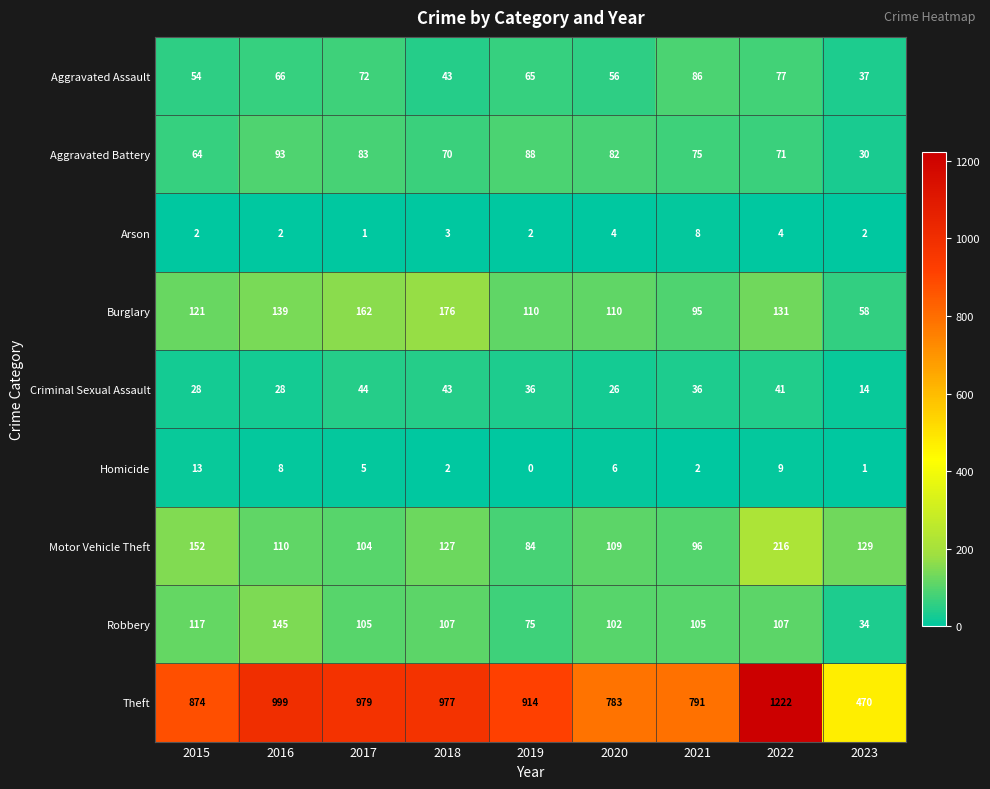

What is the sum of all Criminal Sexual Assault values?

296